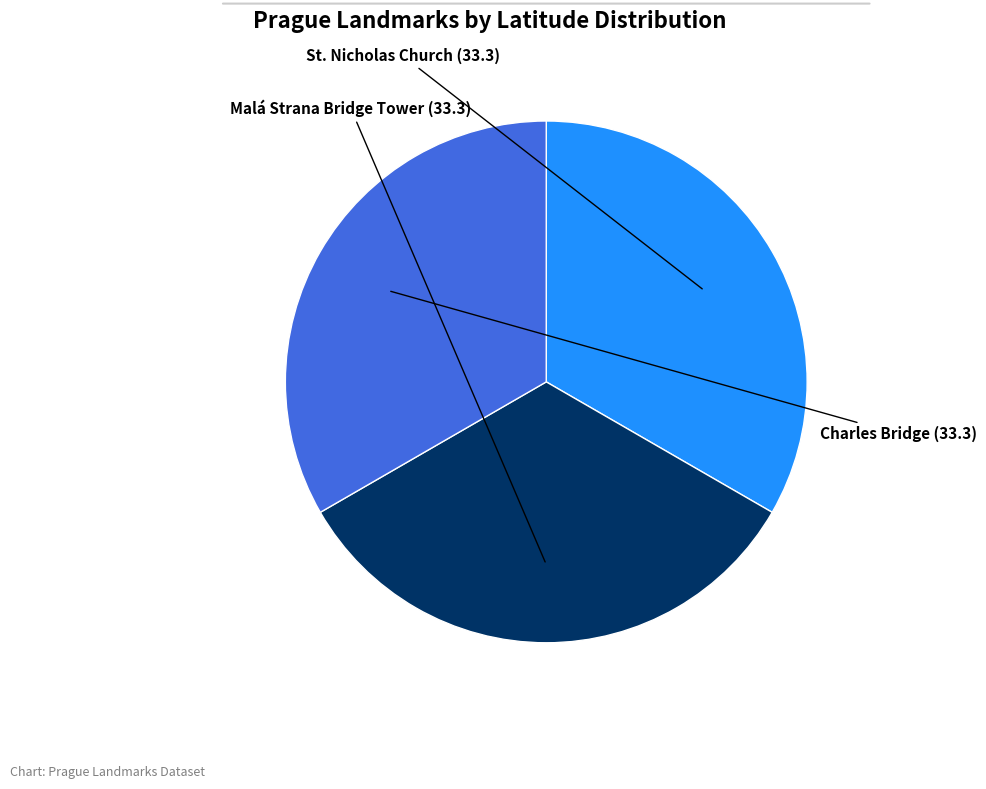

Count the number of slices in the pie.

3